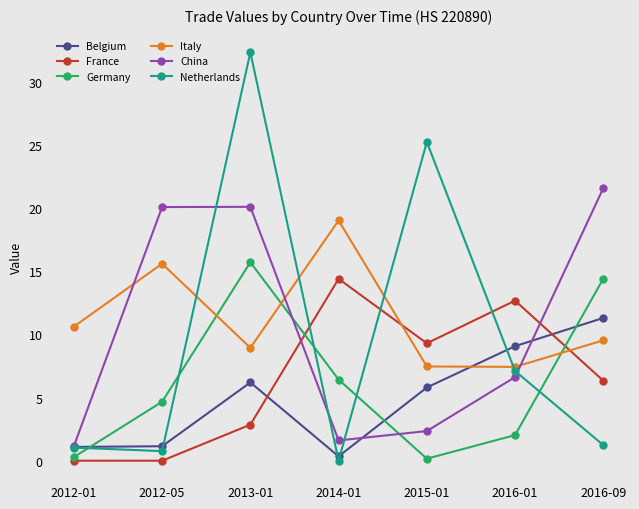

Which series ends up on top after the final intersection of Belgium and France?

Belgium